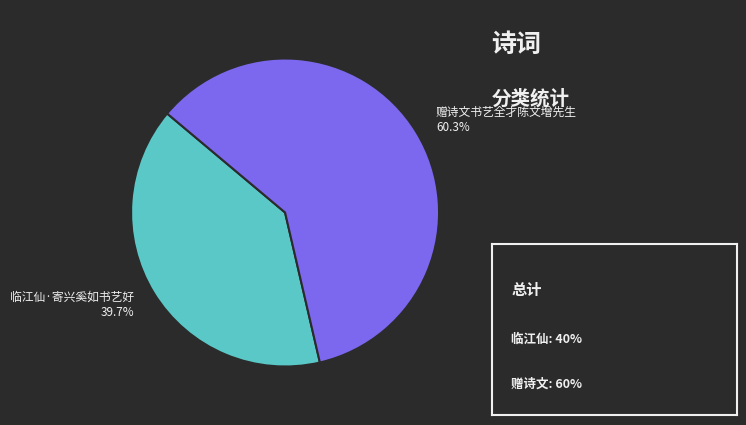

How many segments does this pie chart have?

2